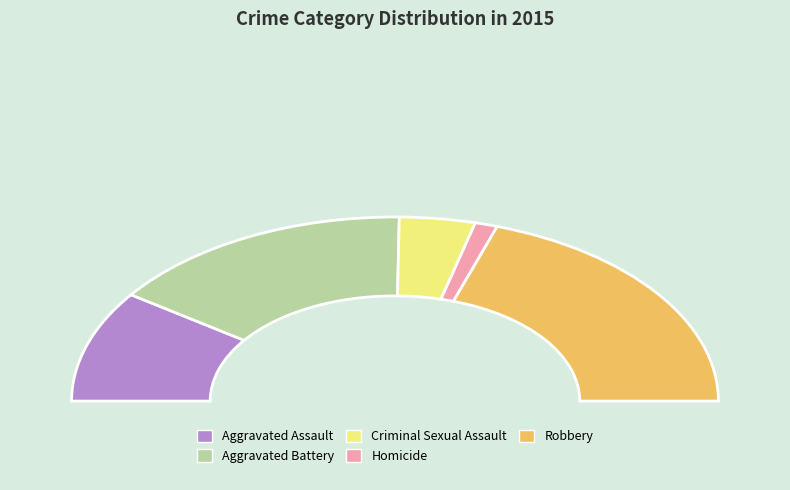

What percentage is NOT represented by Aggravated Battery?

69.2%